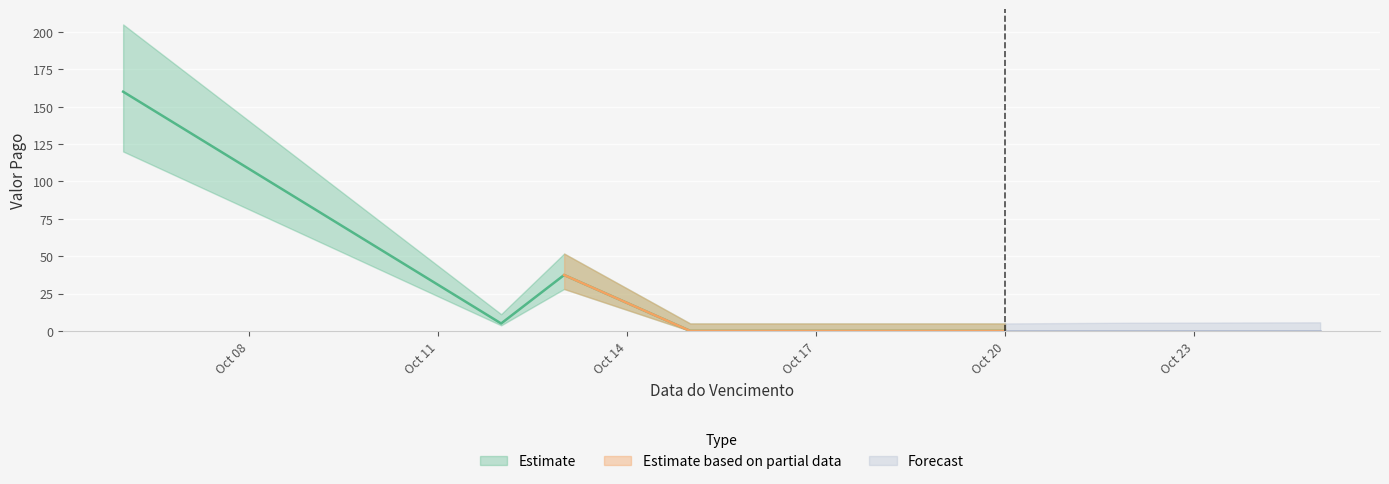

What position from the left is 2024-10-06?

1